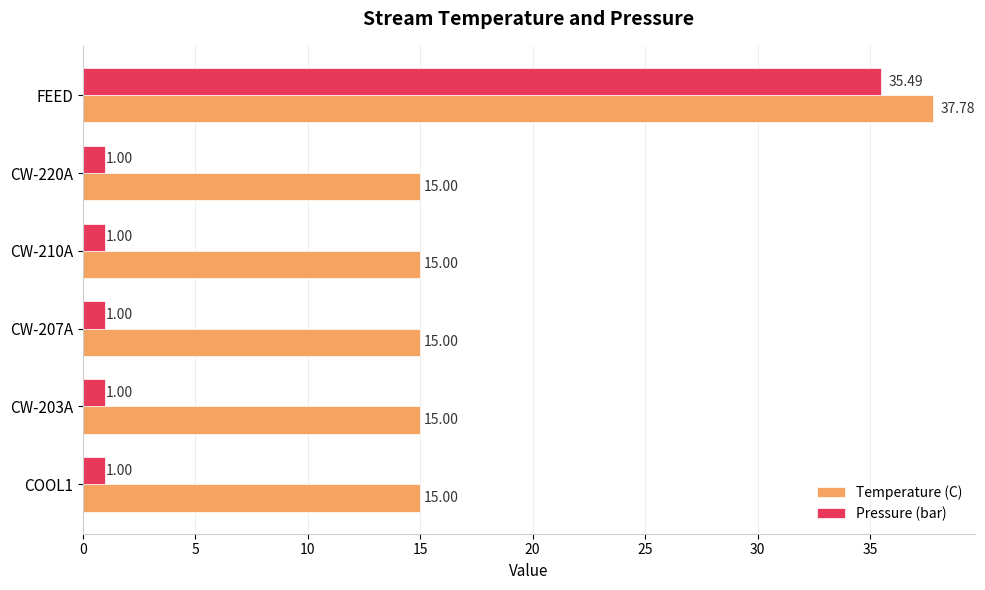

What is the total value across all series at CW-210A?

16.0